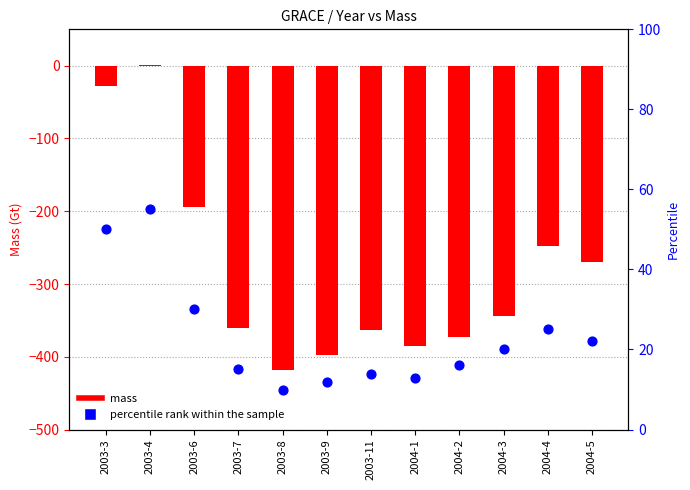

Which series has the largest total across all categories?

percentile rank within the sample